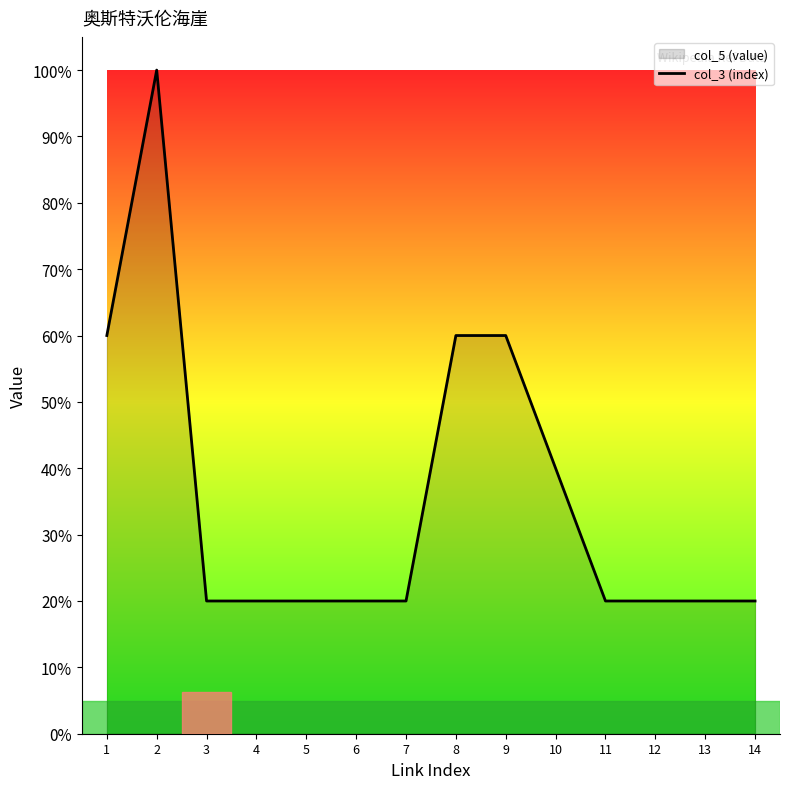

Is this an area chart (filled region under the line)?

No